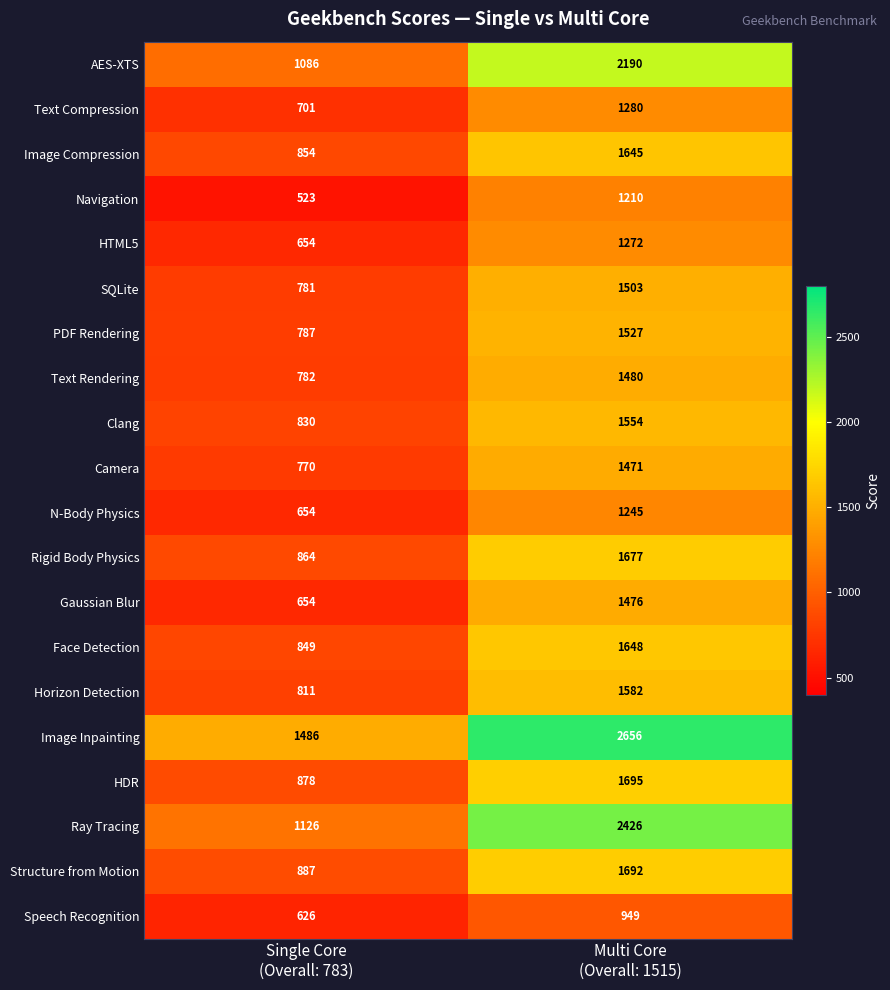

What is the greatest value displayed?

2656